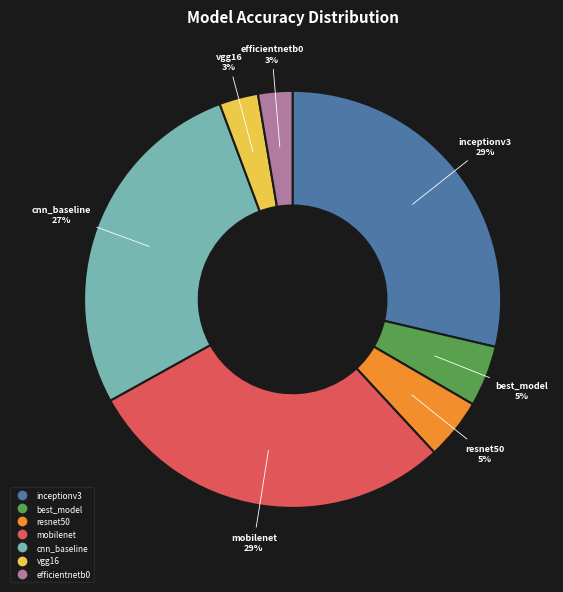

Is there a majority slice in this chart?

No